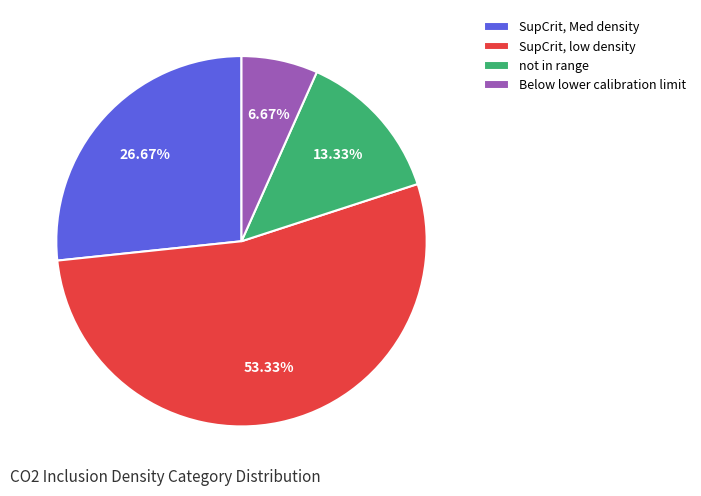

Is there a majority slice in this chart?

Yes